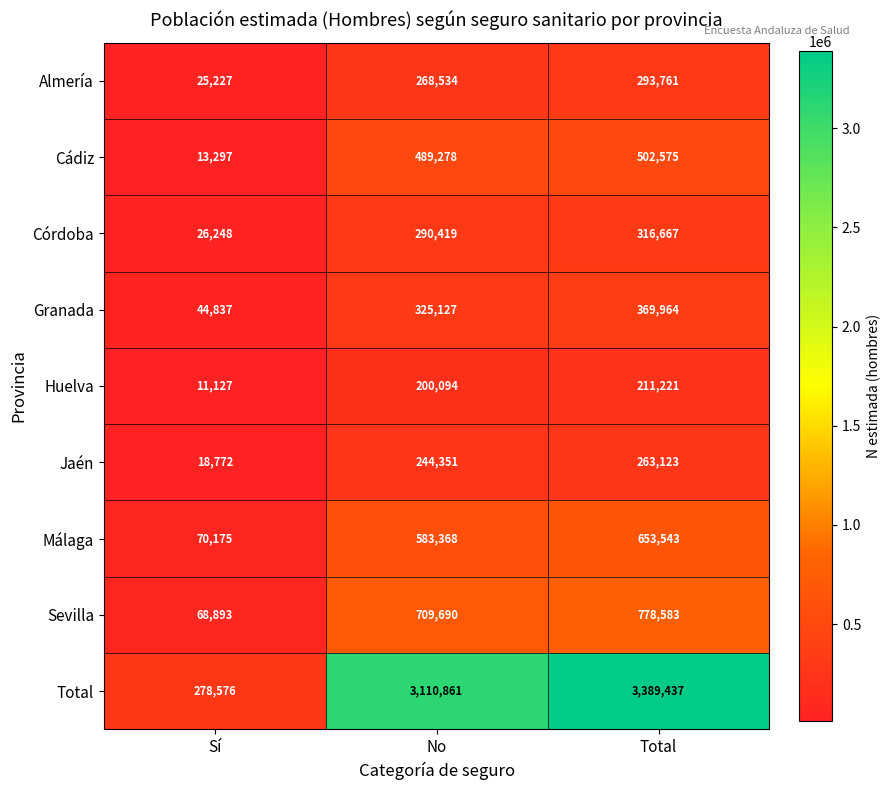

At how many categories does at least one series exceed 1569586?

2